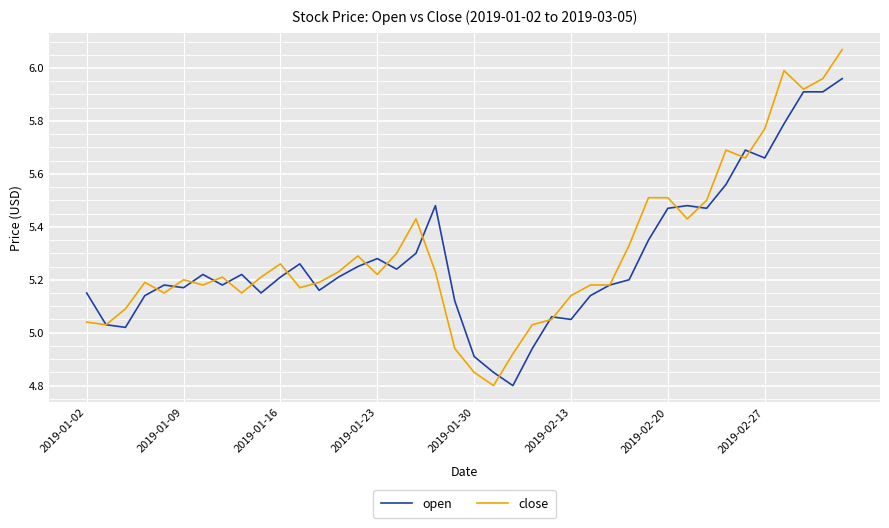

True or false: close has more than 0 points higher than both neighbors.

True